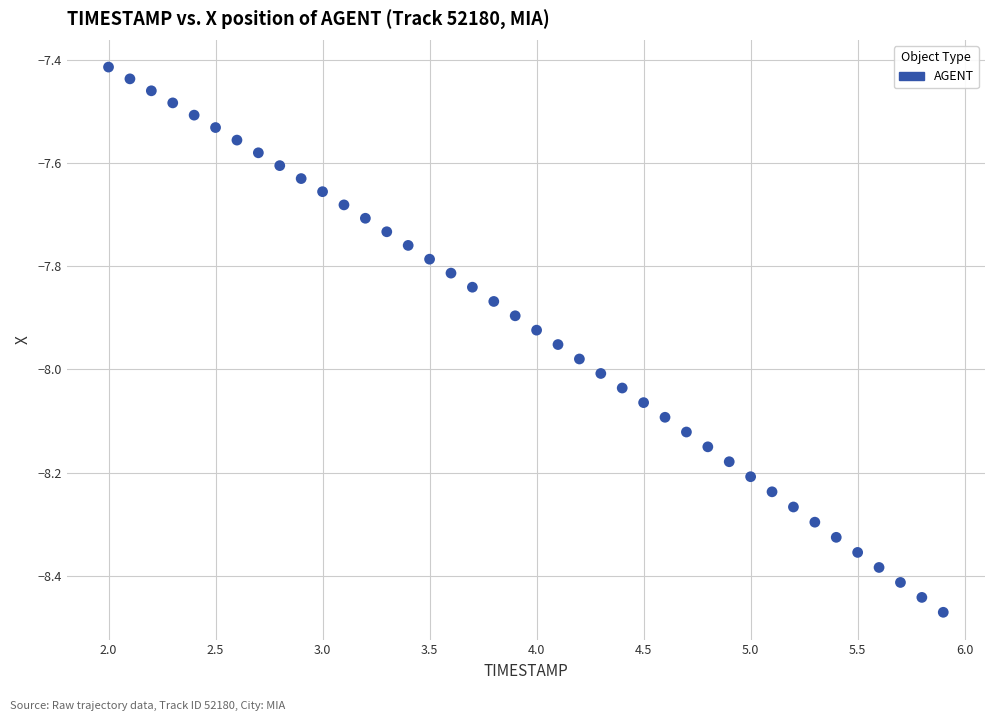

What is the range of X values (max minus min)?

3.9